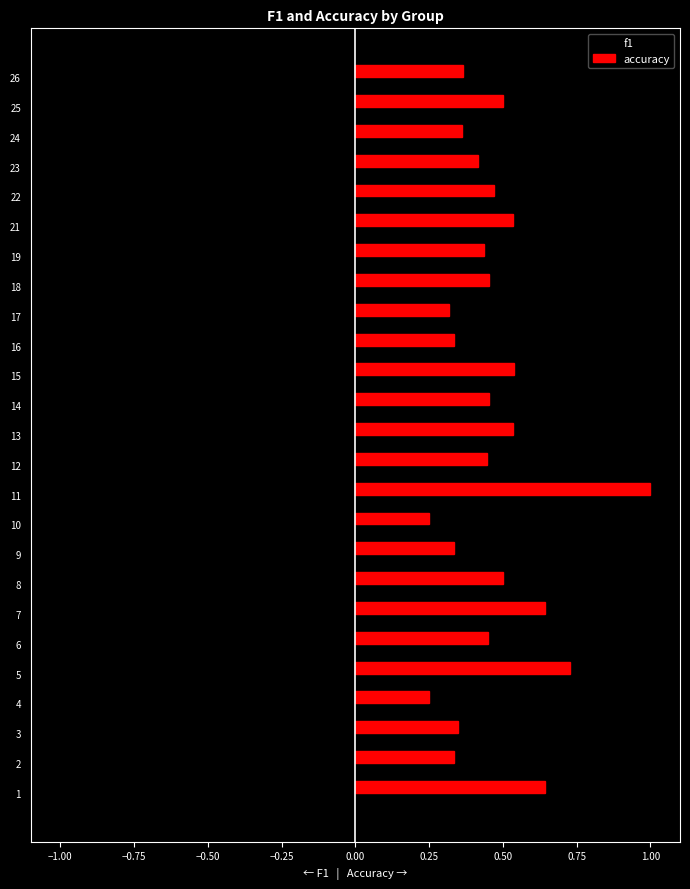

At which category does the chart reach its peak across all series?

11